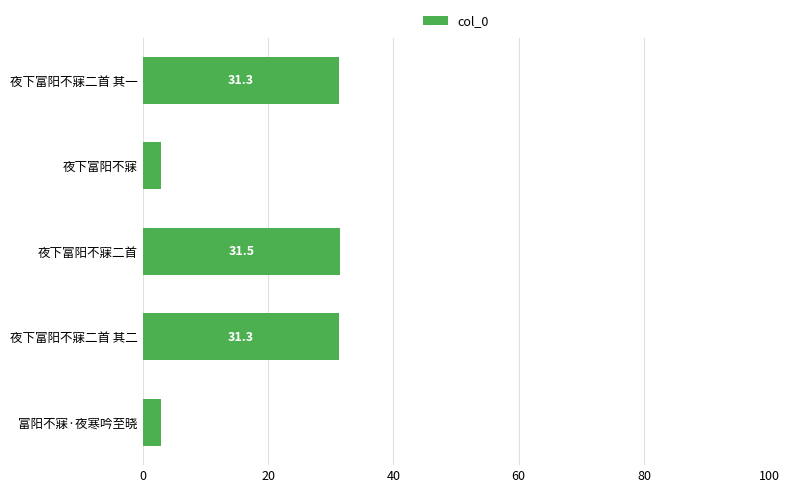

True or false: the data shows 21.1 at 夜下富阳不寐二首 其一.

False